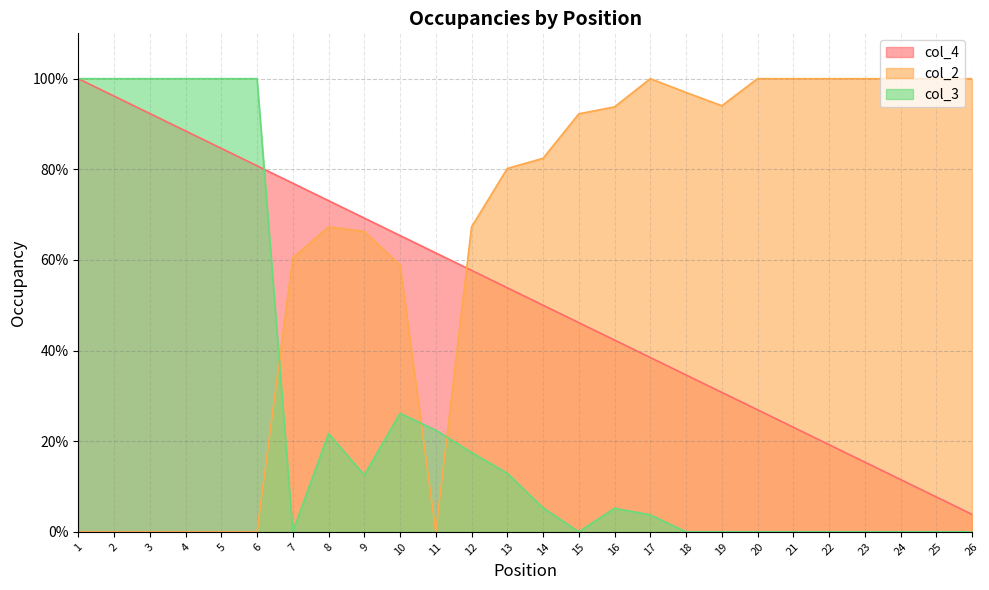

Between 18 and 21, which series saw the biggest shift?

col_4